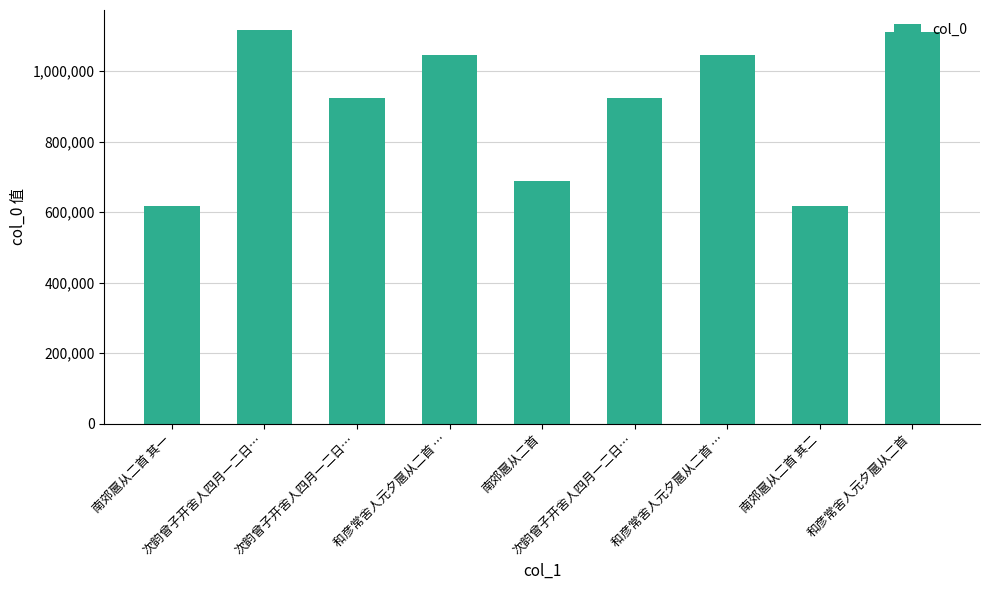

What is the difference between the second highest and minimum values?

491980